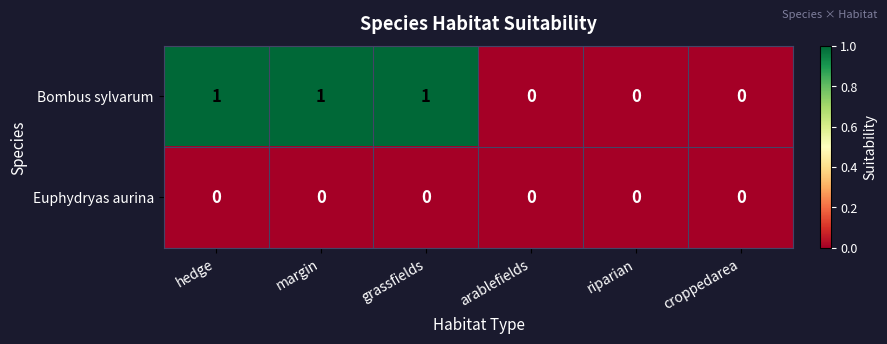

Which series has the largest total across all categories?

Bombus sylvarum